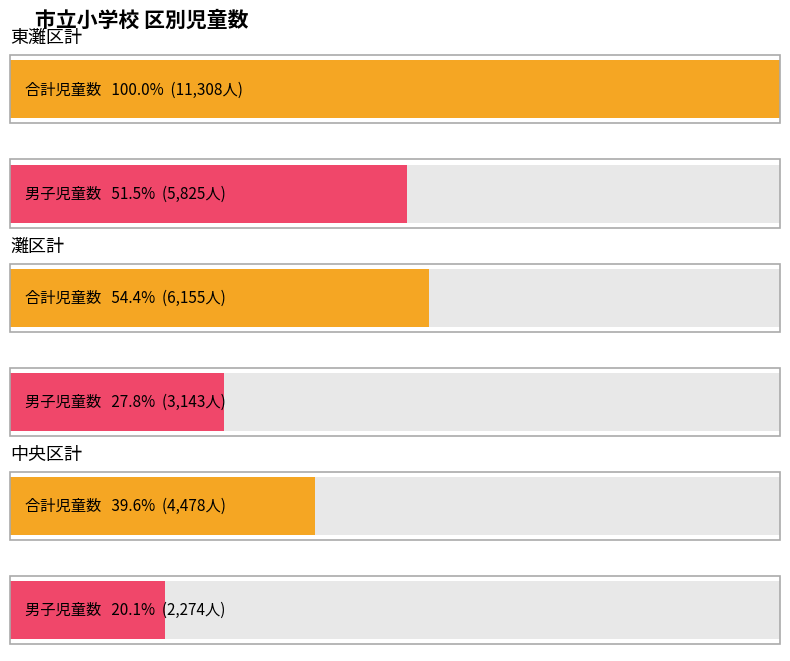

What value does the 男 series have at 灘区計, to the nearest 10?

3140